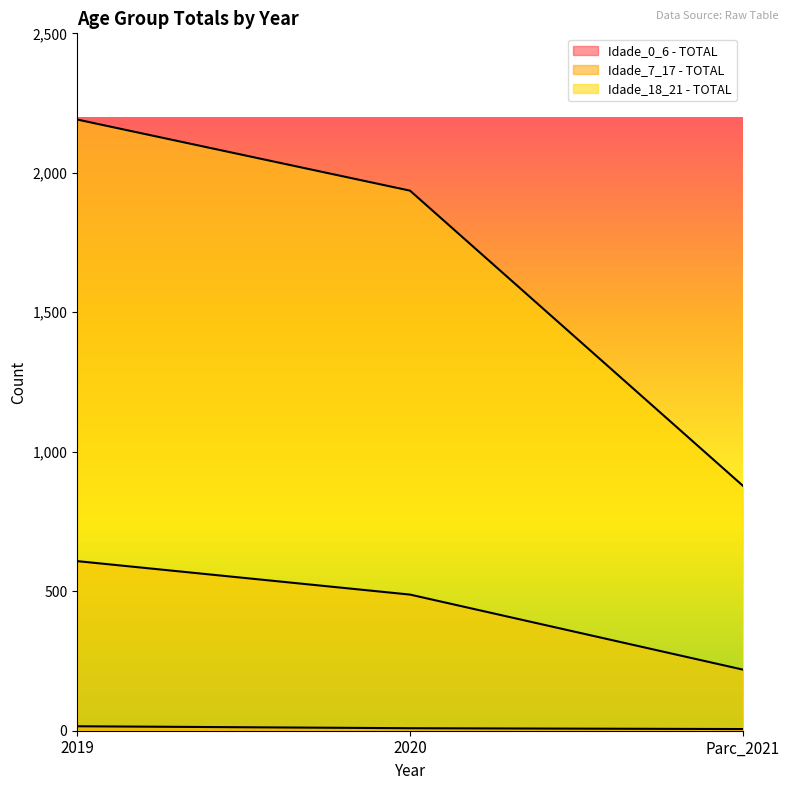

At which label is Idade_7_17 - TOTAL closest to 413?

2020